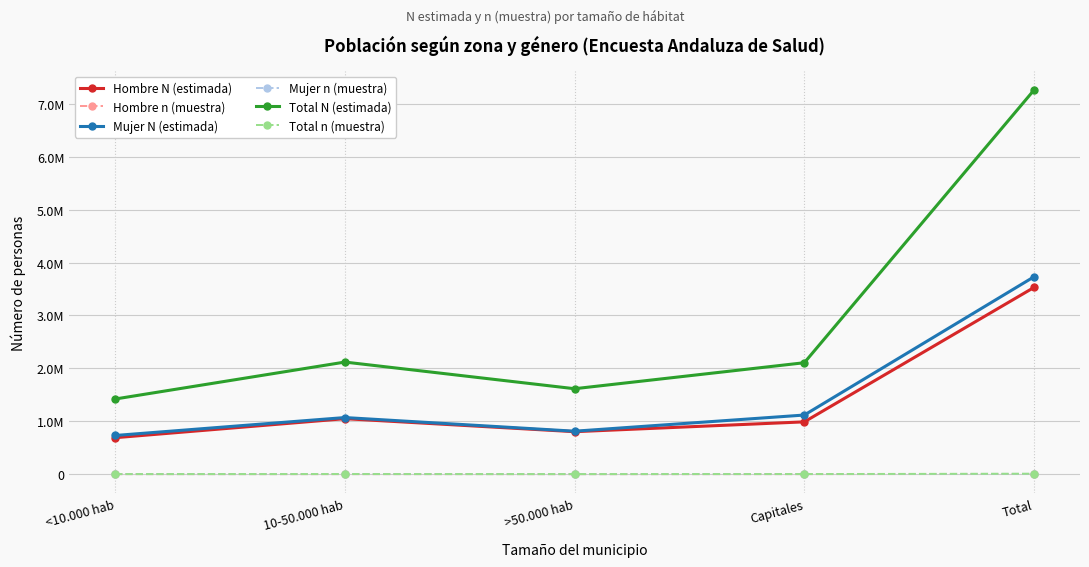

What is the sum of all Hombre N (estimada) values?

7061124